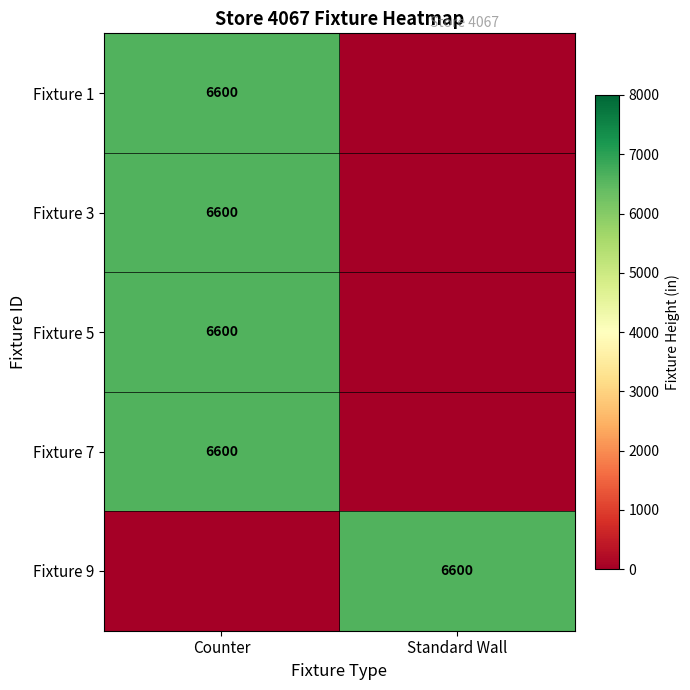

The Fixture 9 series shows 10564 at Standard Wall. True or false?

False